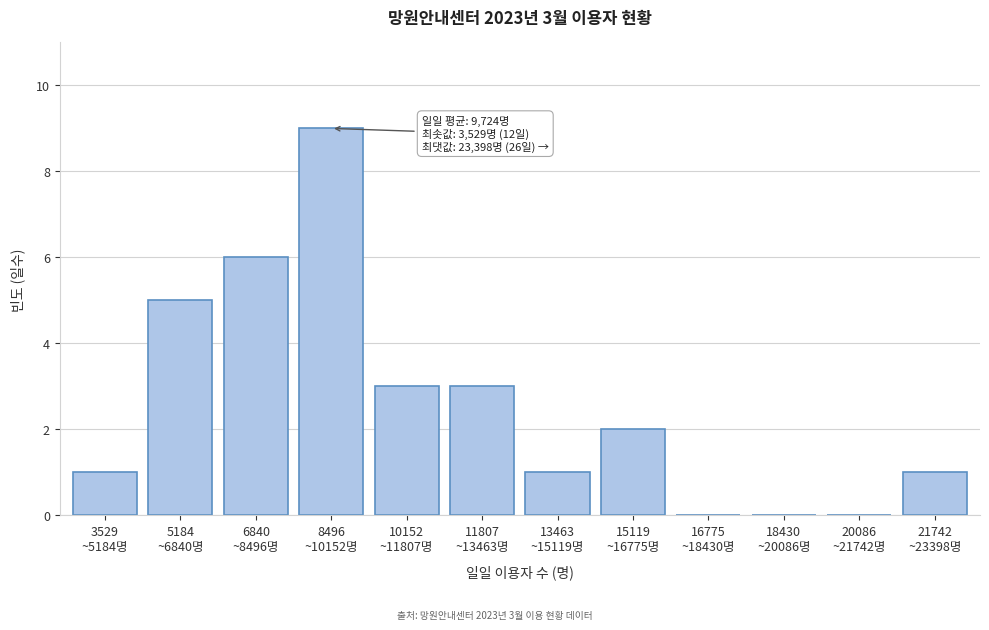

What is the greatest value displayed?

9